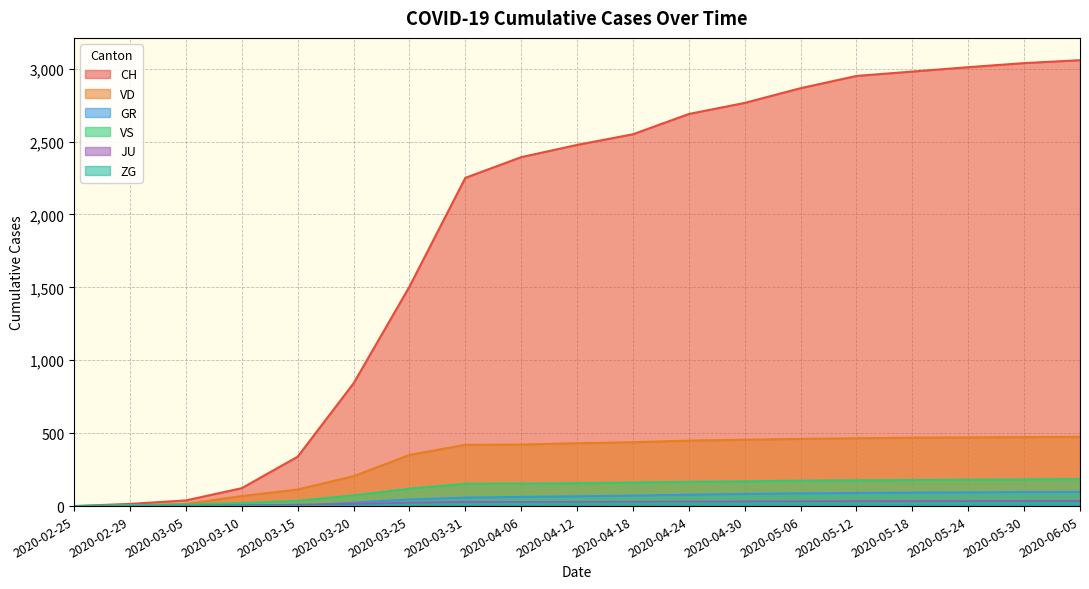

What value does the VD series have at 2020-04-18?

438